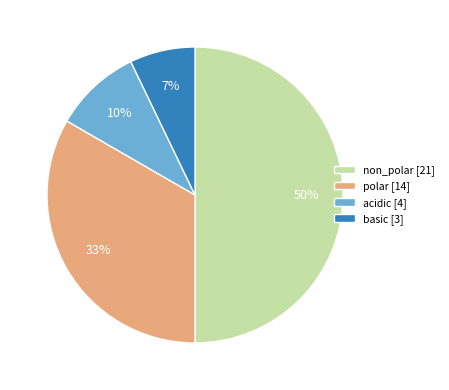

To the nearest percent, what is the difference between the largest and smallest slice percentages?

43%